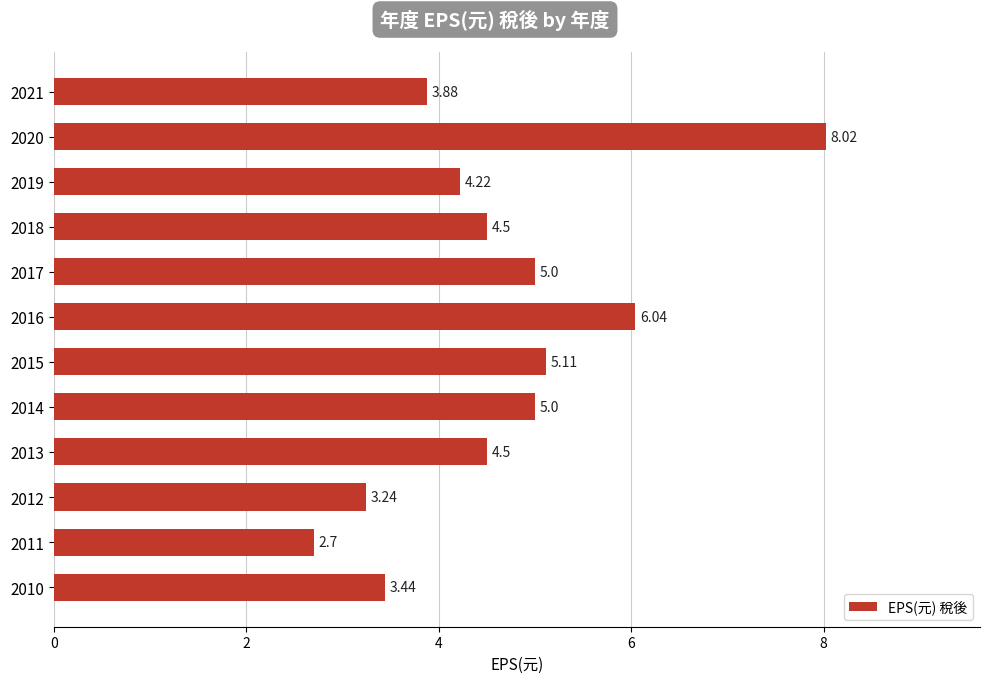

What is the difference between the values at 2014 and 2019?

0.8